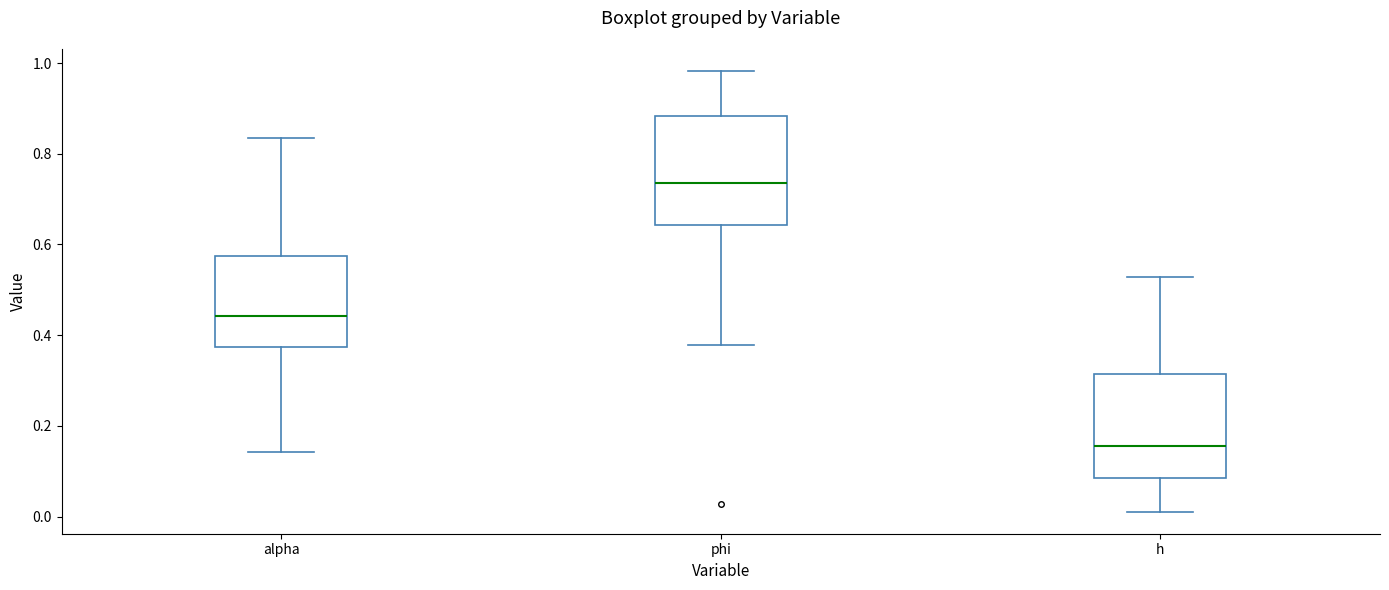

Reading left to right, transcribe this box plot: for each box, give where its median line is, the range the box spans, and where its two whiskers end, as read against the y-axis. The values are not printed on the chart, so give them approximately, as read against the axis.

alpha: median 0.44, box 0.38 to 0.58, whiskers 0.14 to 0.84
phi: median 0.74, box 0.64 to 0.88, whiskers 0.38 to 0.98
h: median 0.16, box 0.08 to 0.32, whiskers 0.02 to 0.52